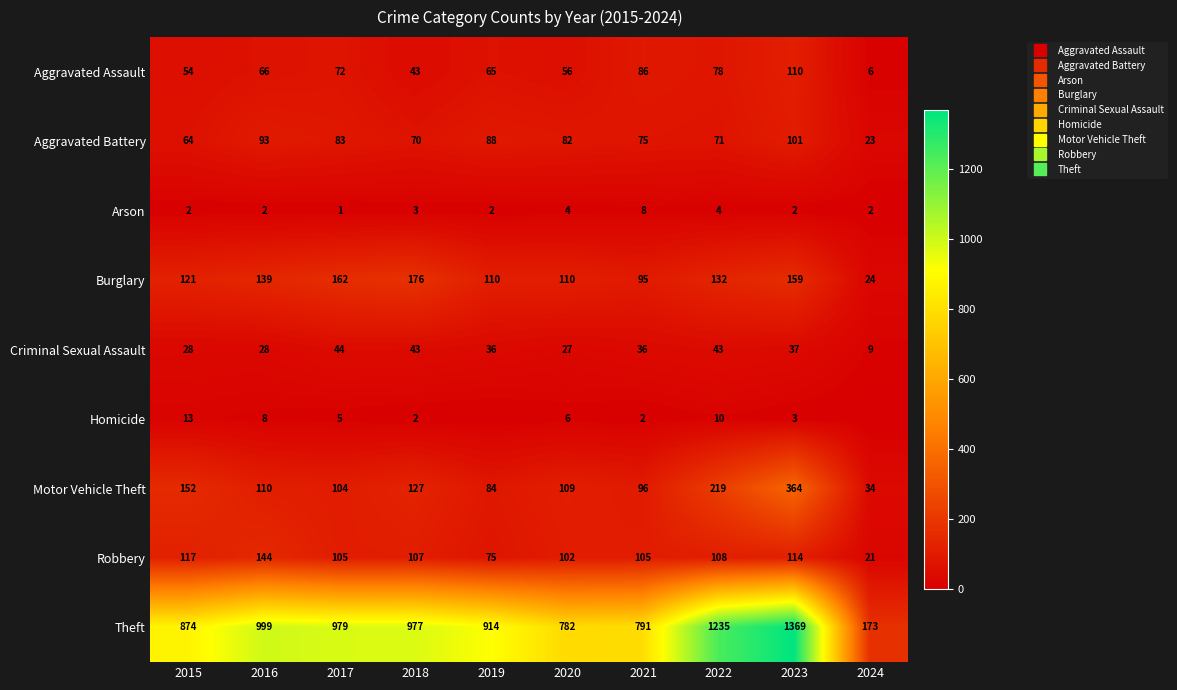

How many values in the Aggravated Assault series exceed 66?

4